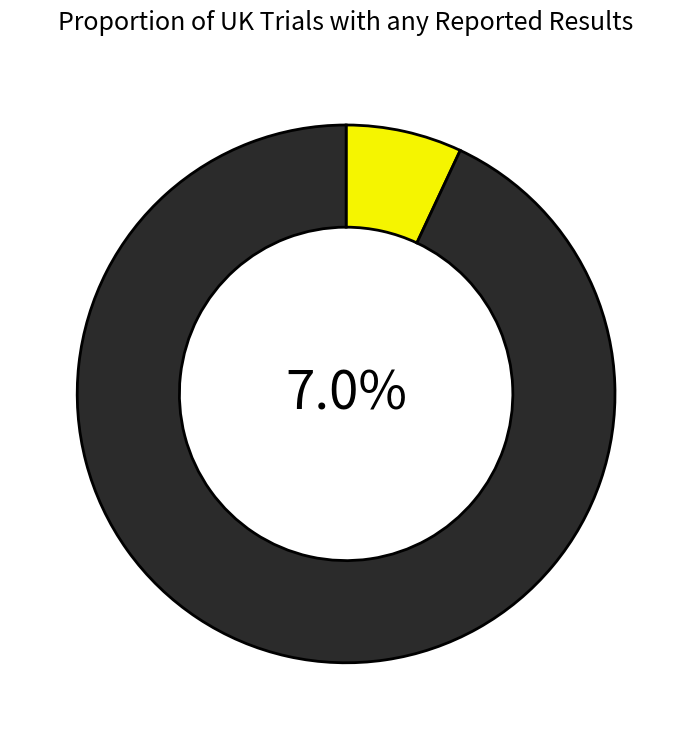

The 2 slice represents 33% of the pie. True or false?

False